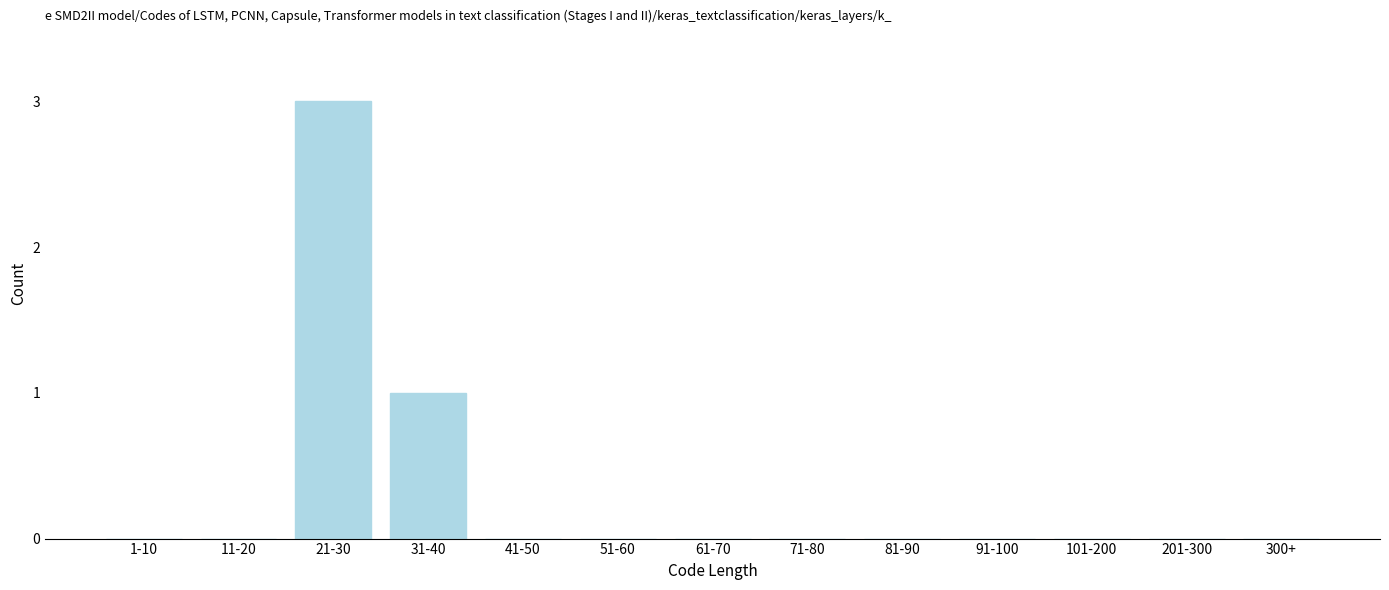

Reading left to right, extract all data points from this chart.

1-10=0	11-20=0	21-30=3	31-40=1	41-50=0	51-60=0	61-70=0	71-80=0	81-90=0	91-100=0	101-200=0	201-300=0	300+=0